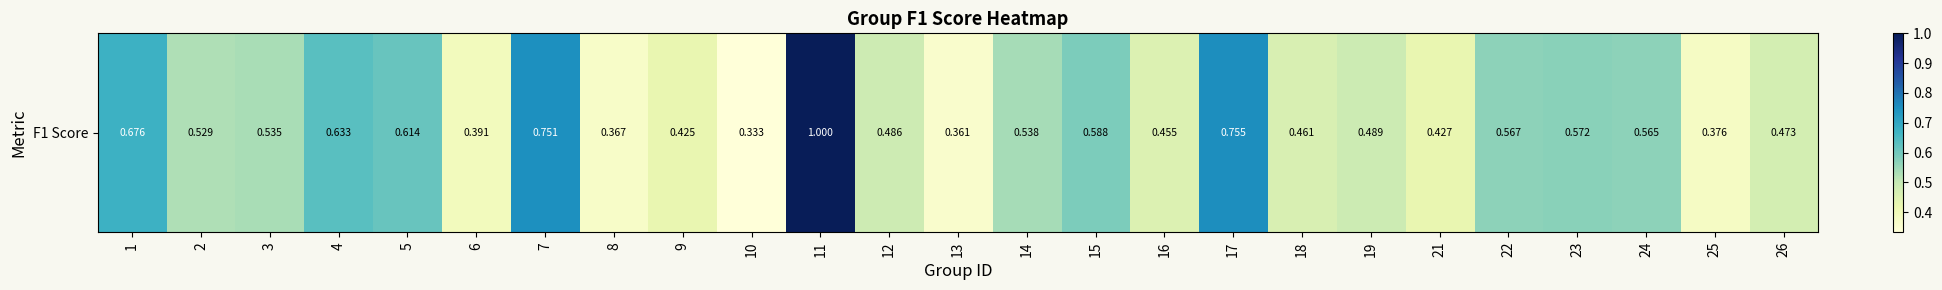

What value does the data have at 15?

0.6